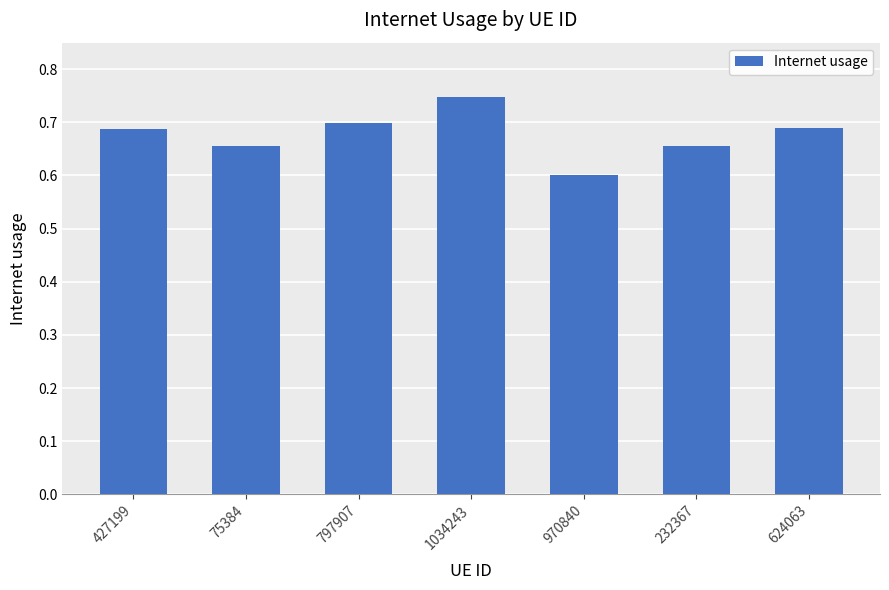

At which category does the chart reach its peak across all series?

1034243